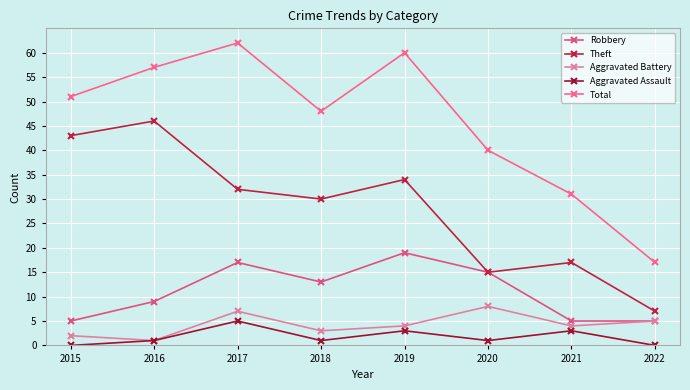

Rank the series by their maximum value, from highest to lowest.

Total, Theft, Robbery, Aggravated Battery, Aggravated Assault